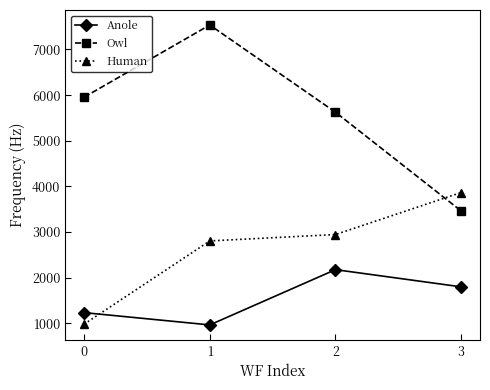

What are all the series names shown in the legend?

Anole, Owl, Human